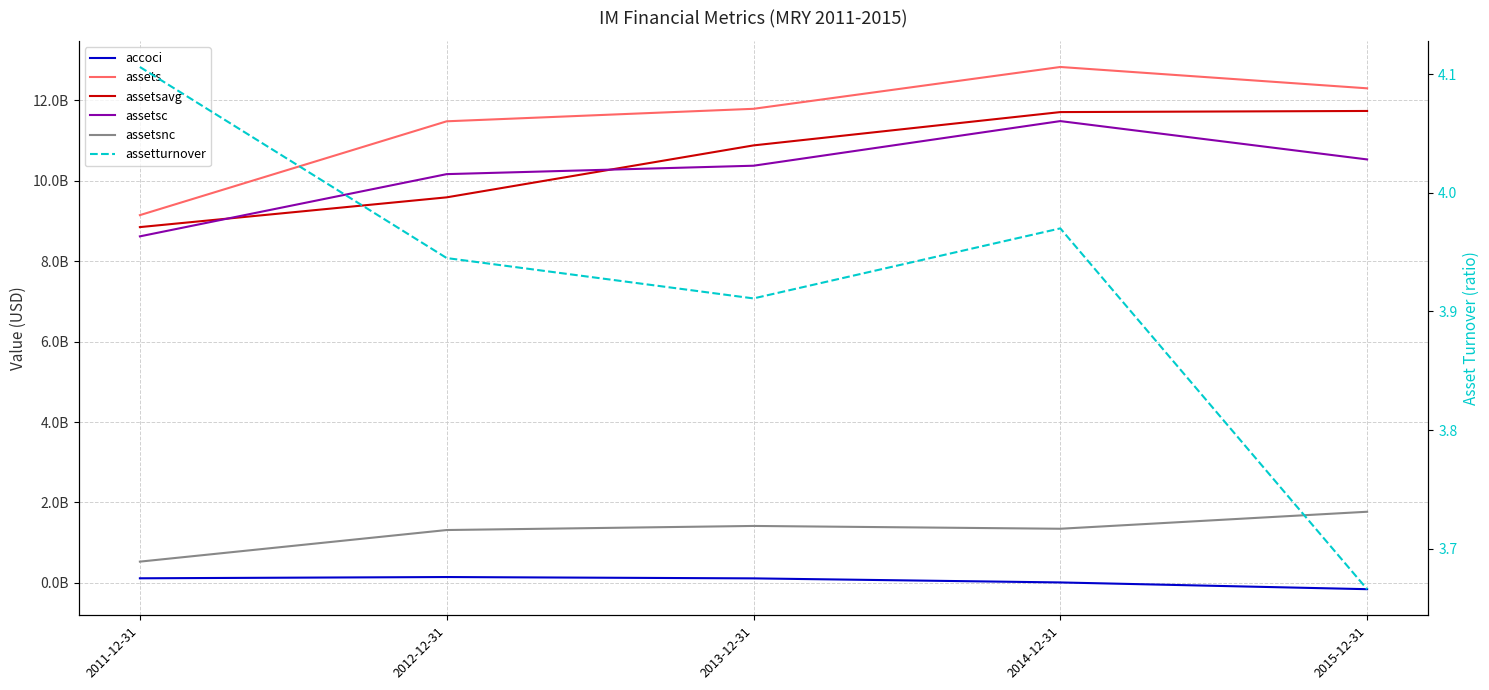

Which series changed the most between 2014-12-31 and 2015-12-31?

assetsc